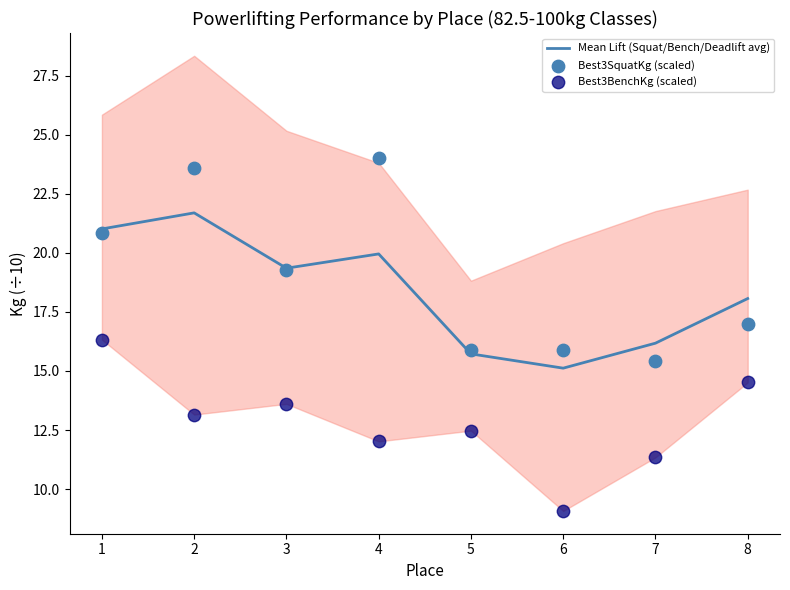

Which series has the largest total across all categories?

Best3SquatKg (scaled)